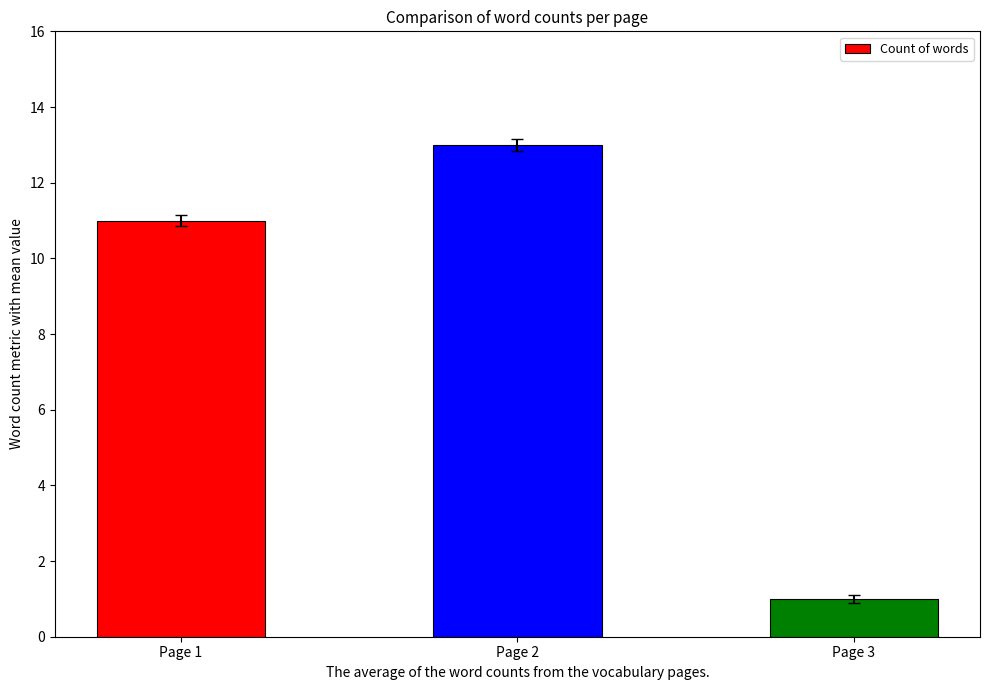

Reading left to right, list all the values displayed in this chart.

11	13	1